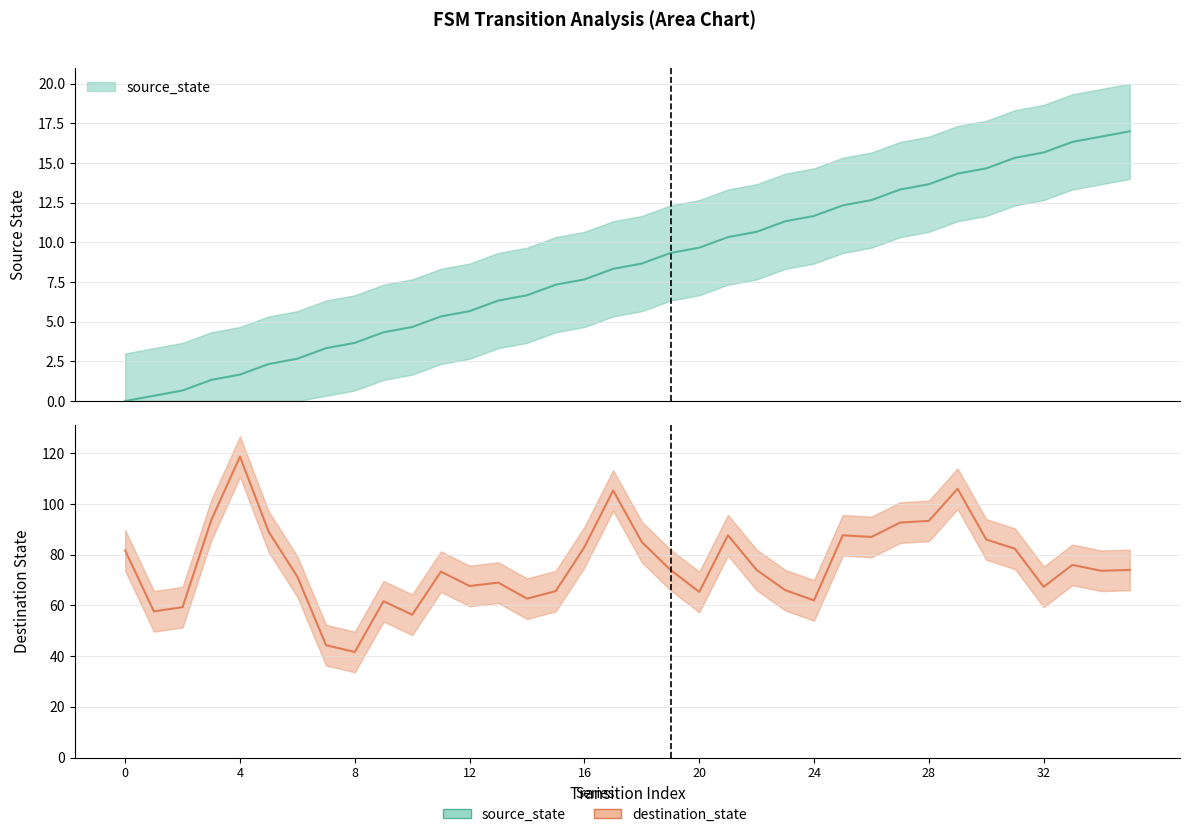

What is the label of the 26th point from the right?

10